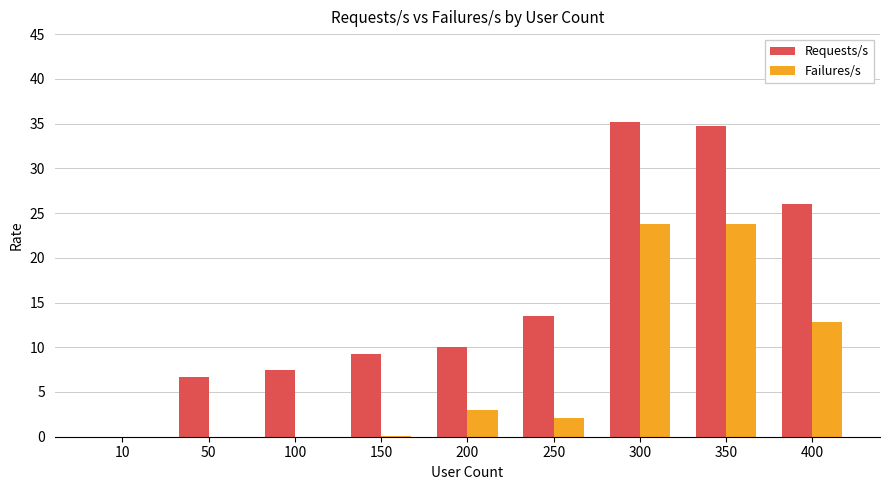

What is the sum of all Requests/s values?

142.9